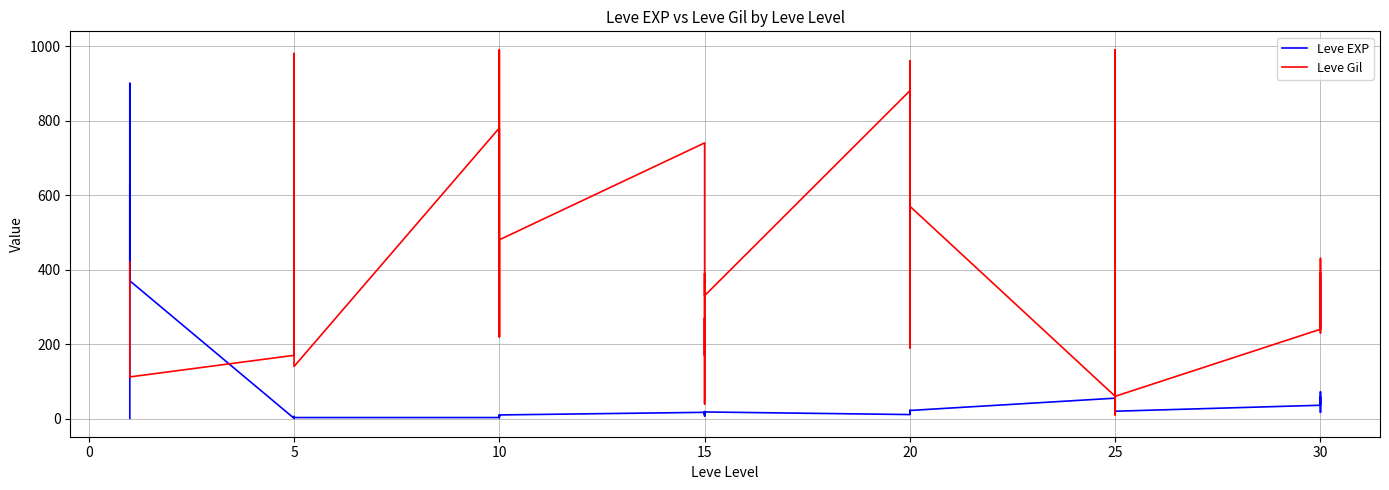

How many values in the Leve Gil series are below 390?

20